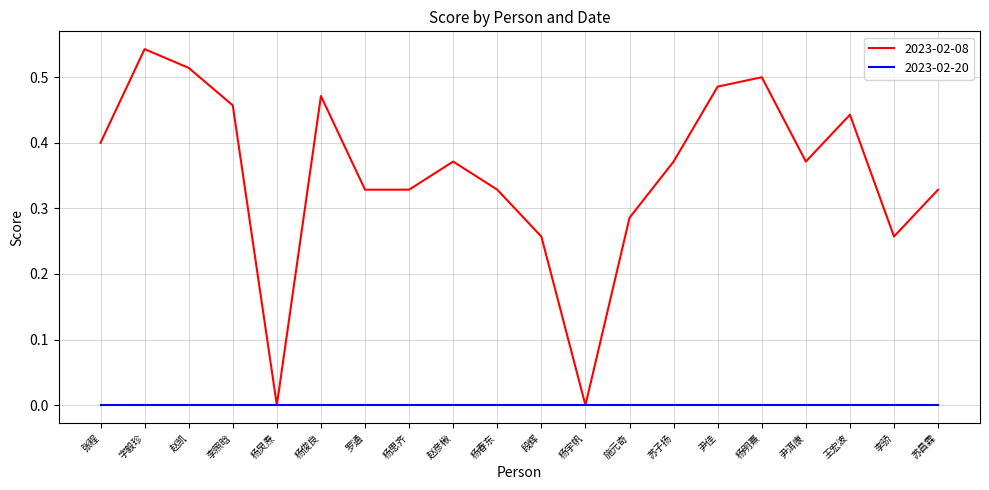

At which category is the sum across all series the highest?

字毅珍